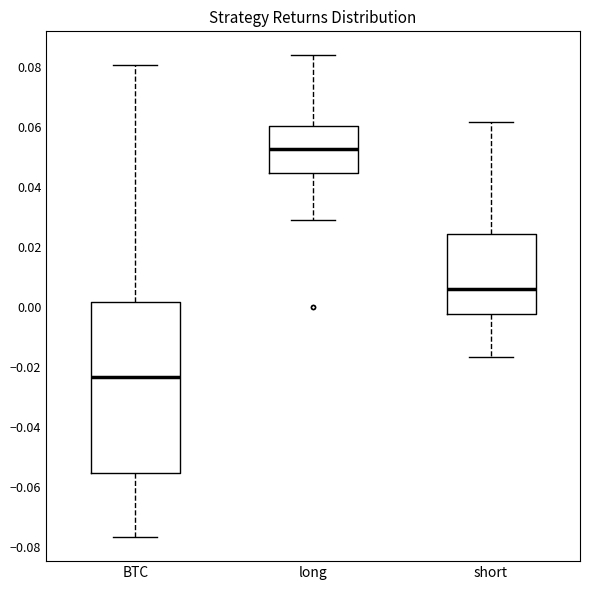

Where does the upper whisker of the box for BTC end on the y-axis? The values are not printed on the chart, so give them approximately, as read against the axis.

0.080